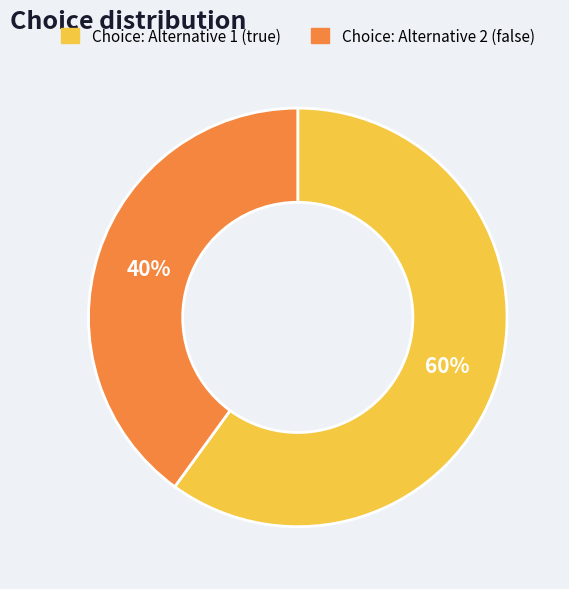

To the nearest percent, what is the difference between the Choice: Alternative 2 (false) and Choice: Alternative 1 (true) slice percentages?

20%